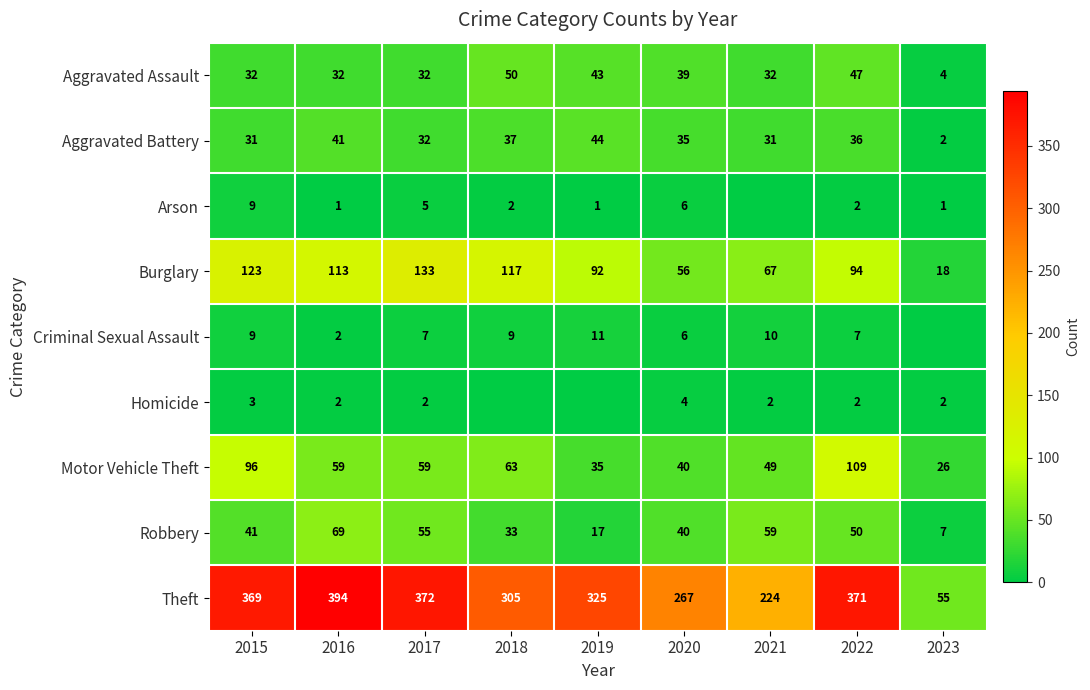

How many data points in Burglary are less than 94?

4